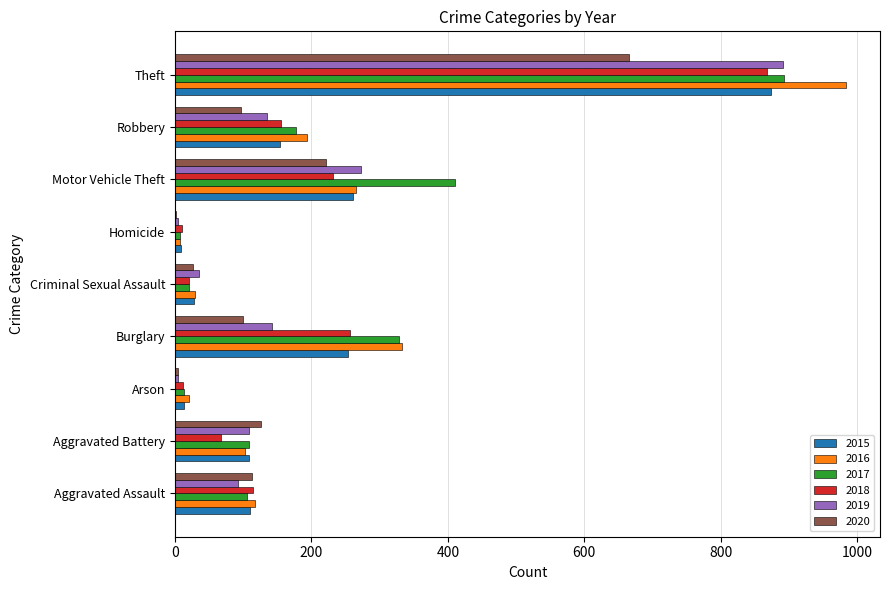

What is the total value across all series at Aggravated Assault?

653